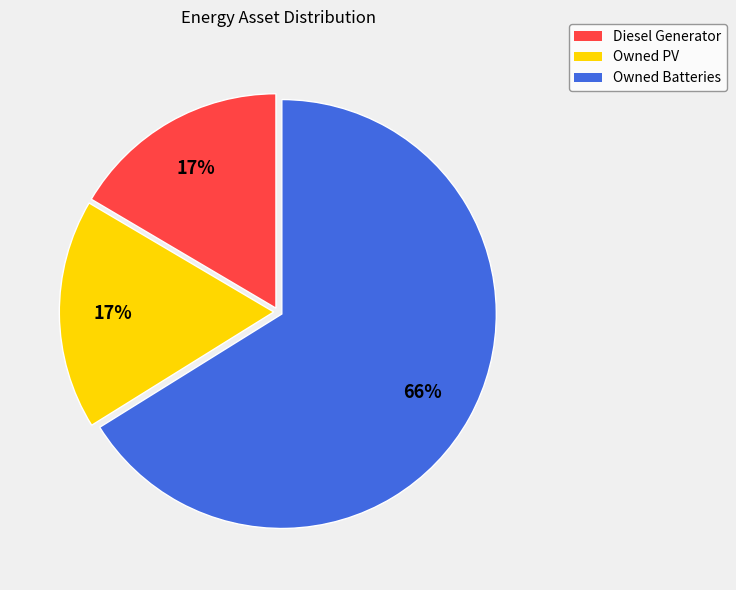

What is the largest slice in the pie chart?

Owned Batteries